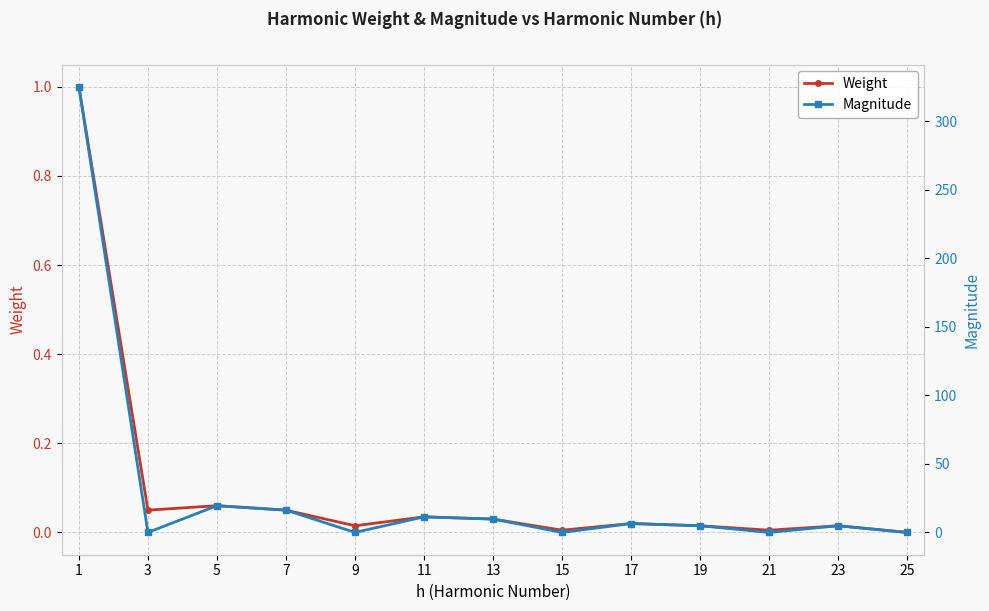

What is the sum of the Magnitude values at 25 and 11?

11.4